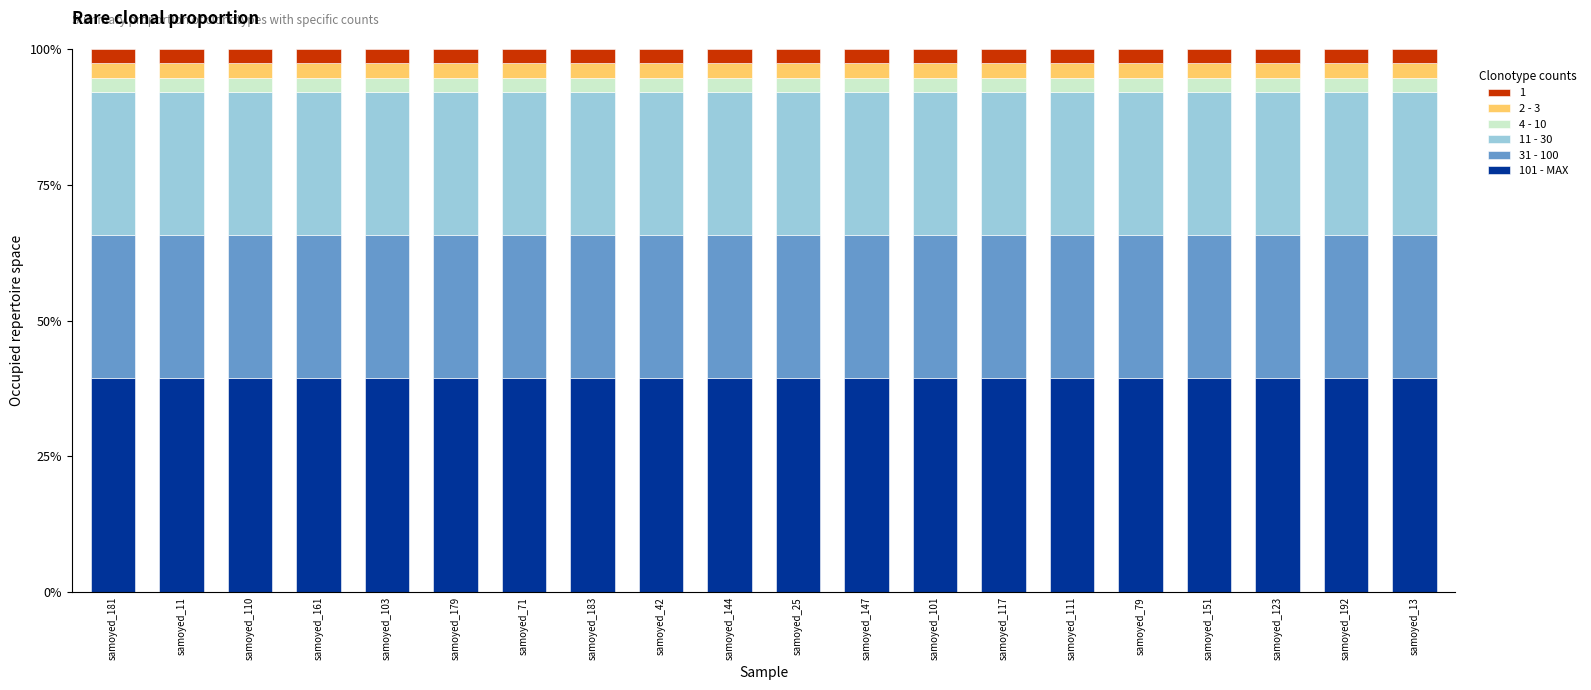

What is the total value across all series at samoyed_11?

100.0